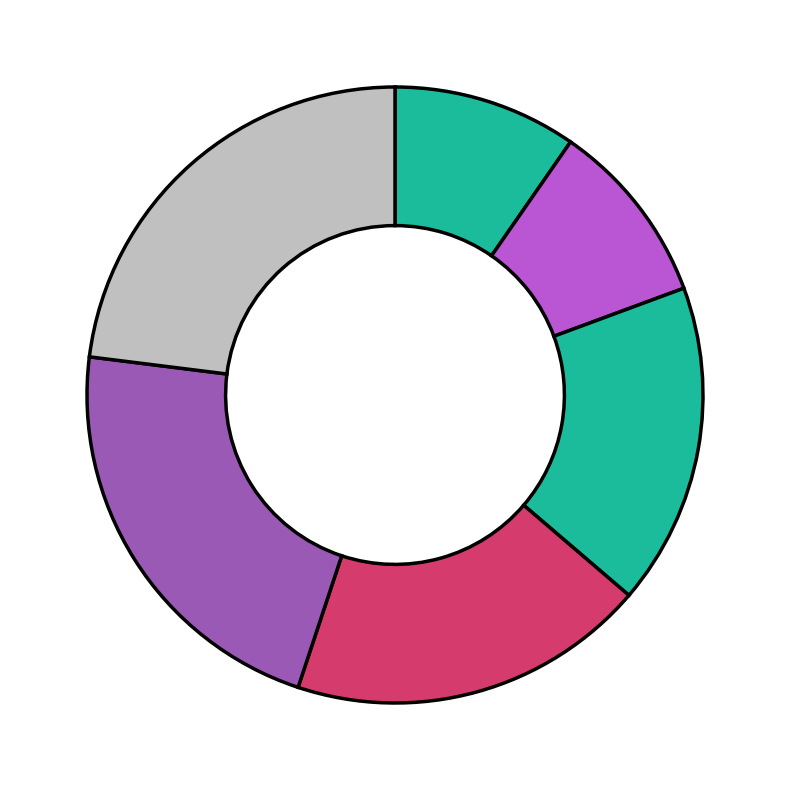

How many slices are in this pie chart?

6